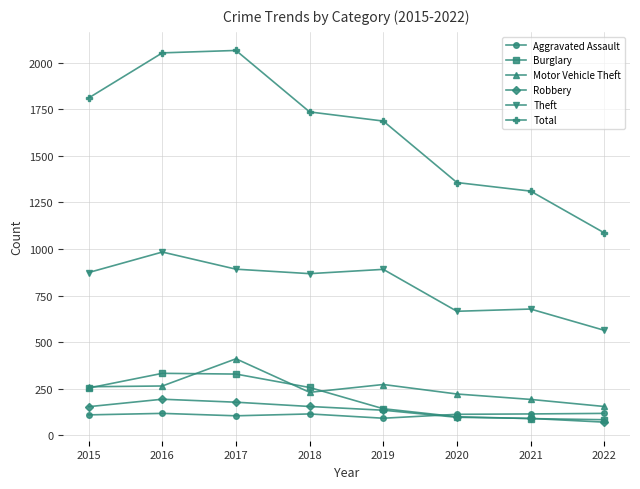

At how many categories does at least one series exceed 1485?

5